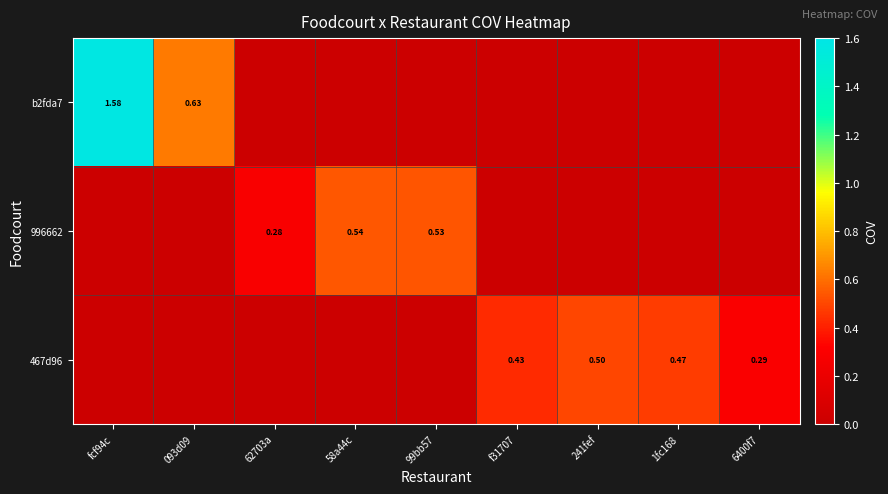

Between fcf94c and 093d09, which series saw the biggest shift?

b2fda7